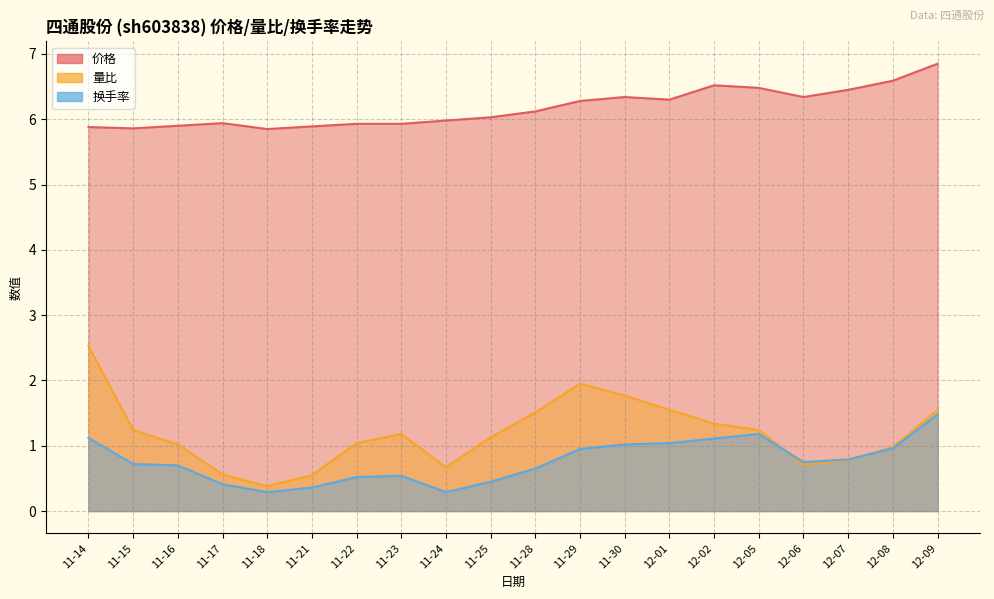

Reading left to right, what are all the values shown in this chart?

价格: 5.9	5.9	5.9	5.9	5.8	5.9	5.9	5.9	6.0	6.0	6.1	6.3	6.3	6.3	6.5	6.5	6.3	6.5	6.6	6.8
量比: 2.5	1.2	1.0	0.6	0.4	0.6	1.0	1.2	0.7	1.1	1.5	1.9	1.8	1.6	1.3	1.2	0.7	0.8	1.0	1.6
换手率: 1.1	0.7	0.7	0.4	0.3	0.4	0.5	0.5	0.3	0.5	0.7	0.9	1.0	1.0	1.1	1.2	0.8	0.8	1.0	1.5